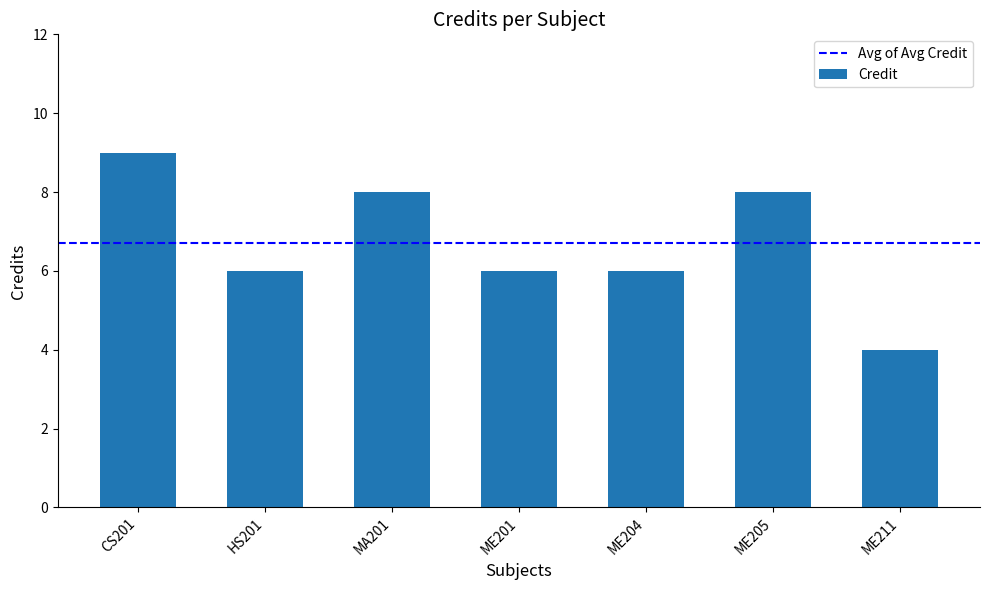

Count the number of data series in this chart.

1